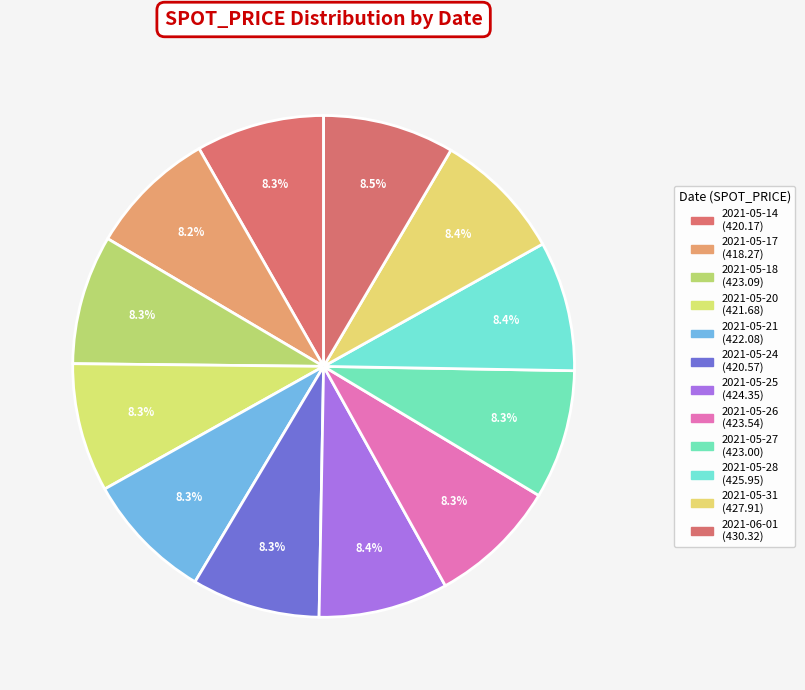

Is there any slice that represents more than half of the pie?

No